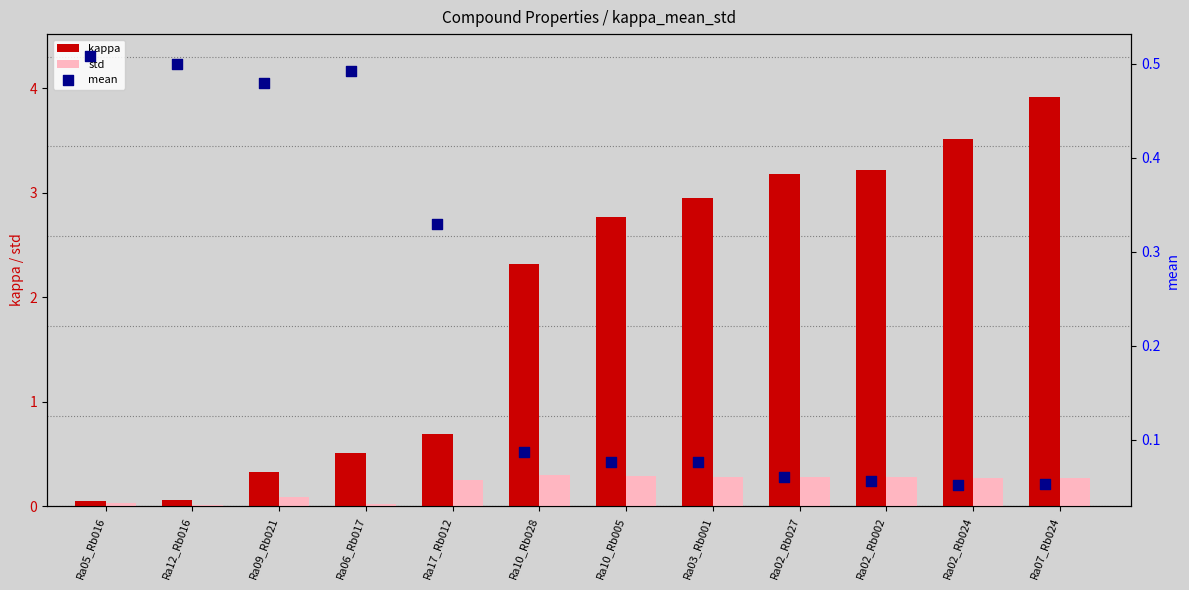

Which series reaches the minimum Y coordinate?

std